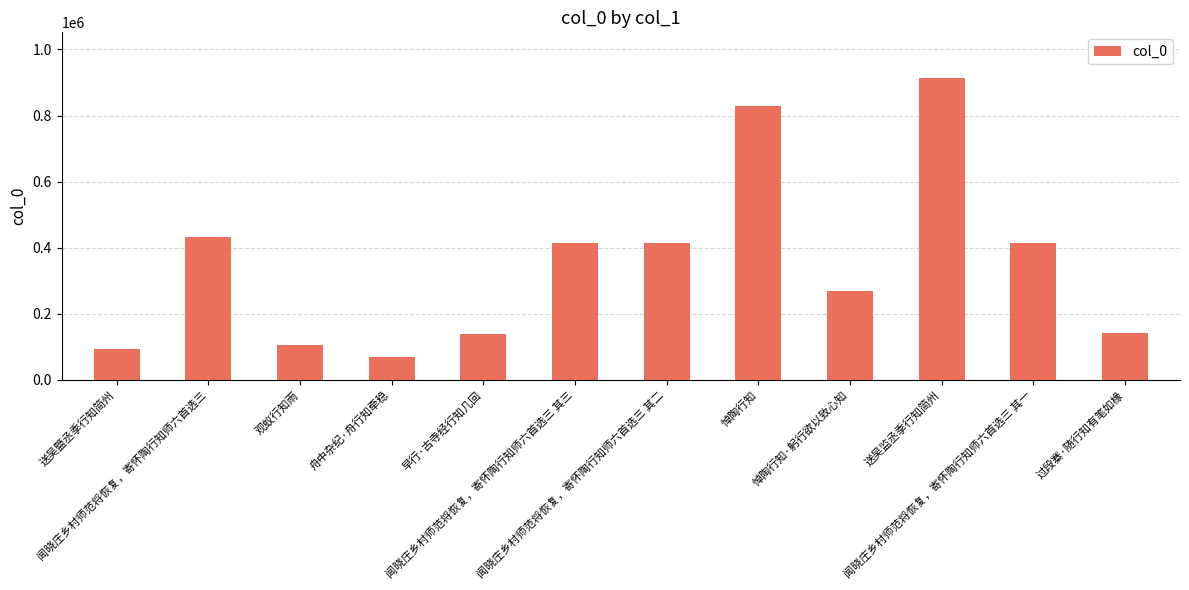

What is the smallest value displayed?

68547